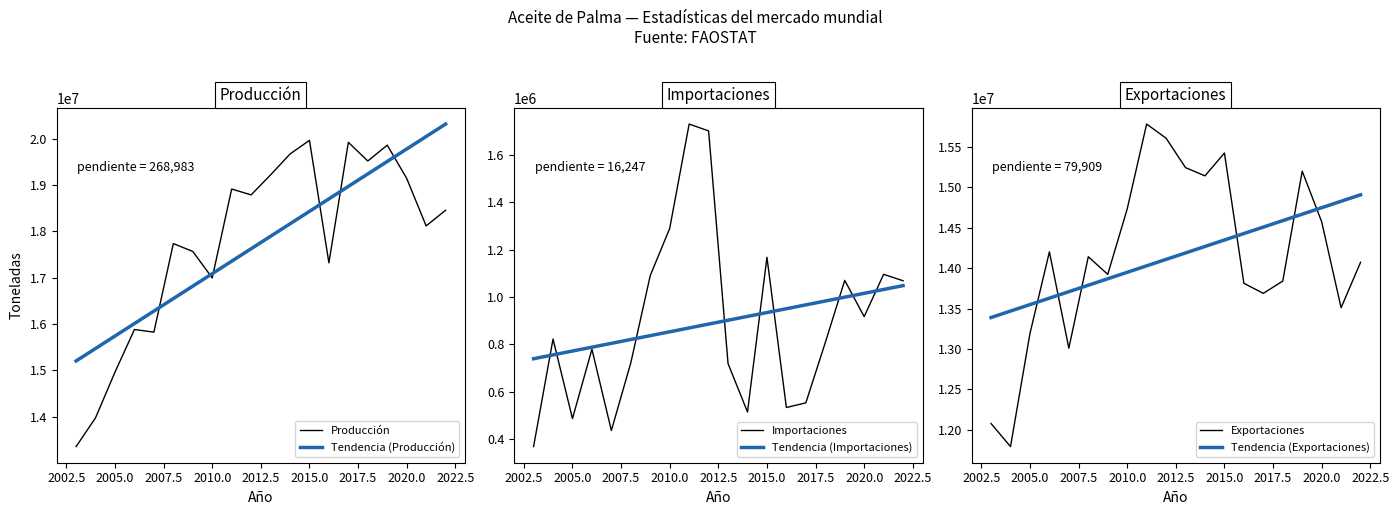

True or false: Tendencia (Exportaciones) and Tendencia (Importaciones) cross at least once.

False